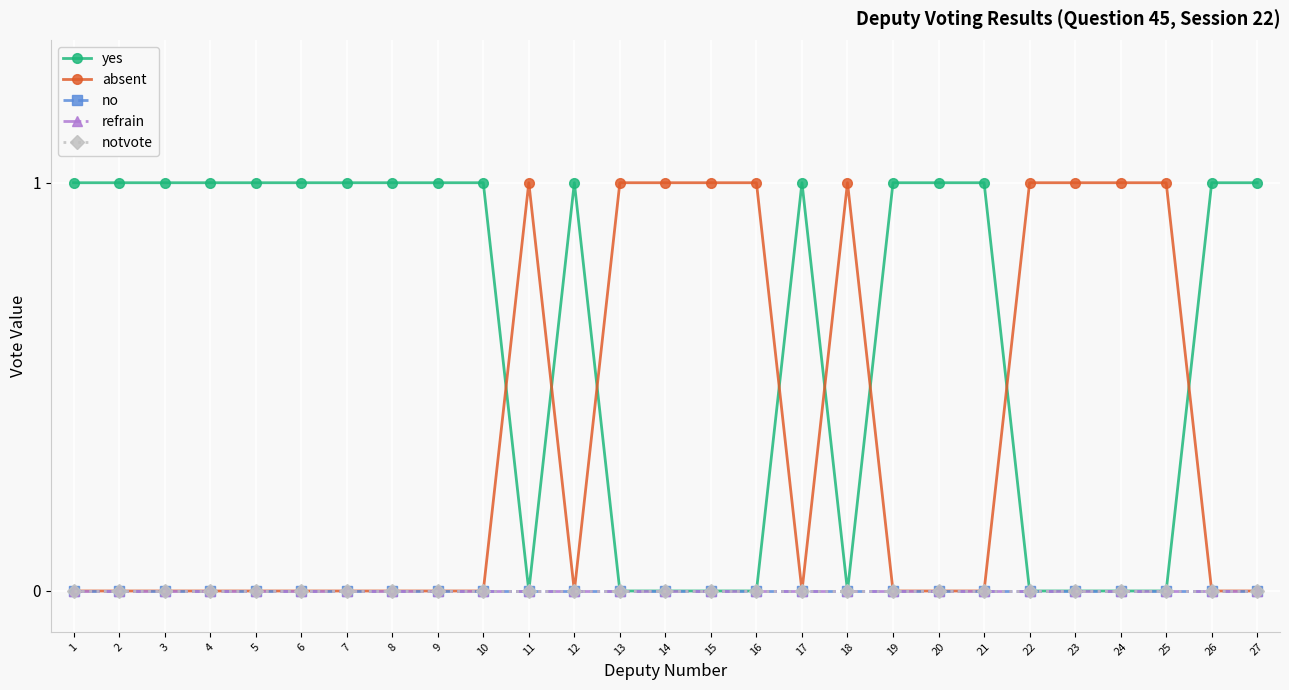

True or false: absent and refrain cross at least once.

False